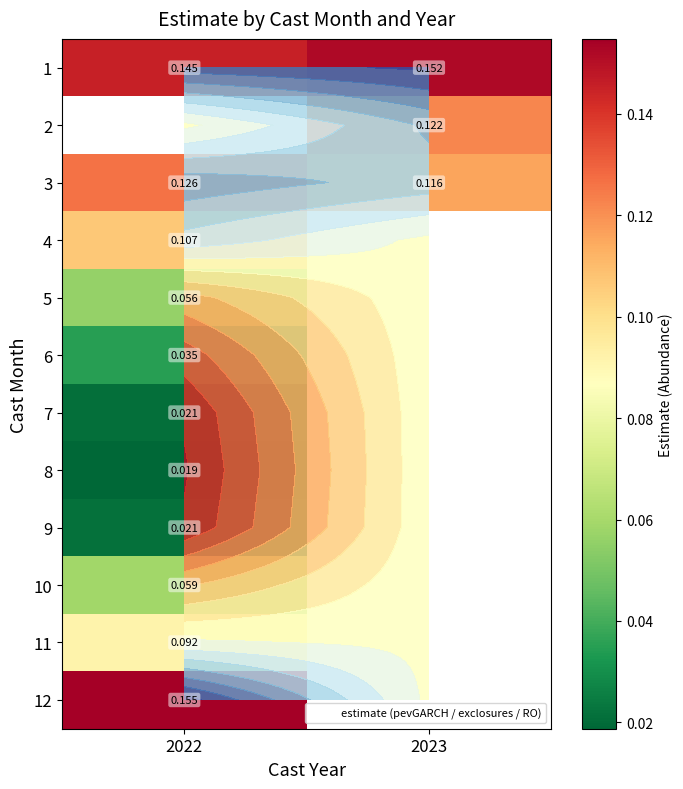

List the labels in order of 4 value, largest first.

2022, 2023